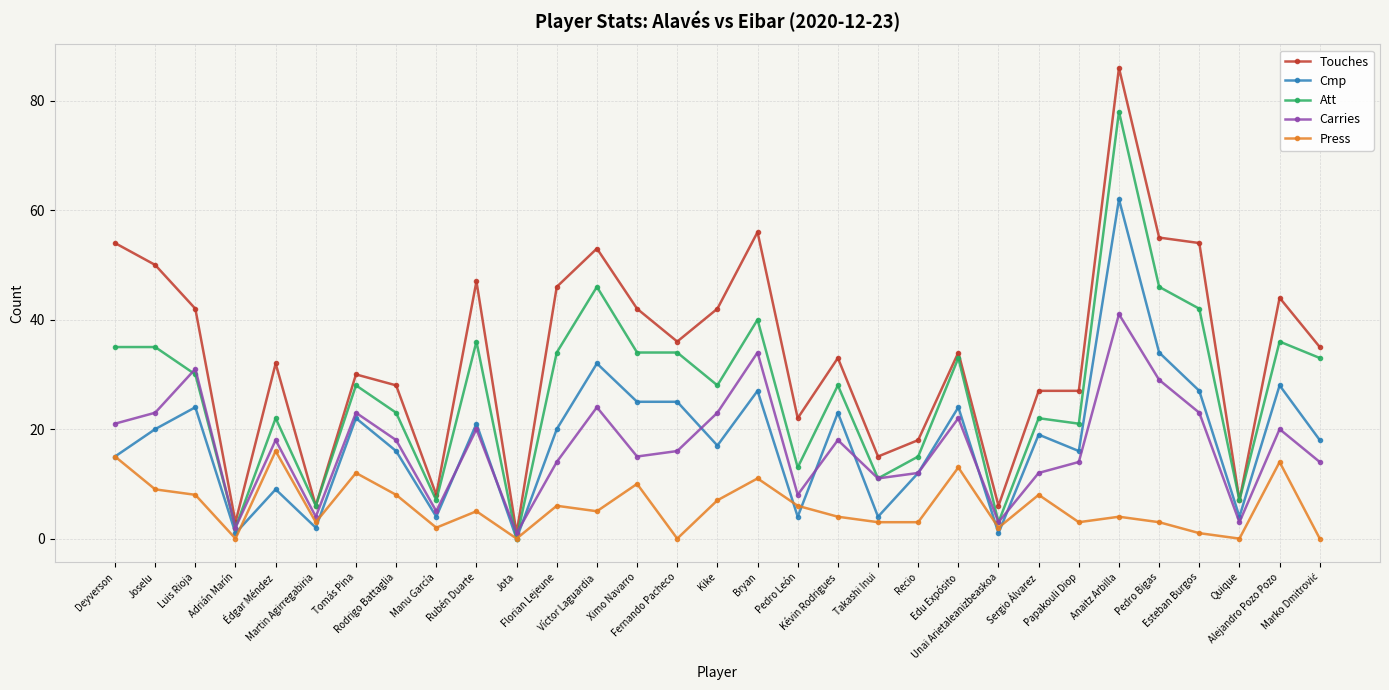

True or false: Carries has a value of 10 at Tomás Pina.

False